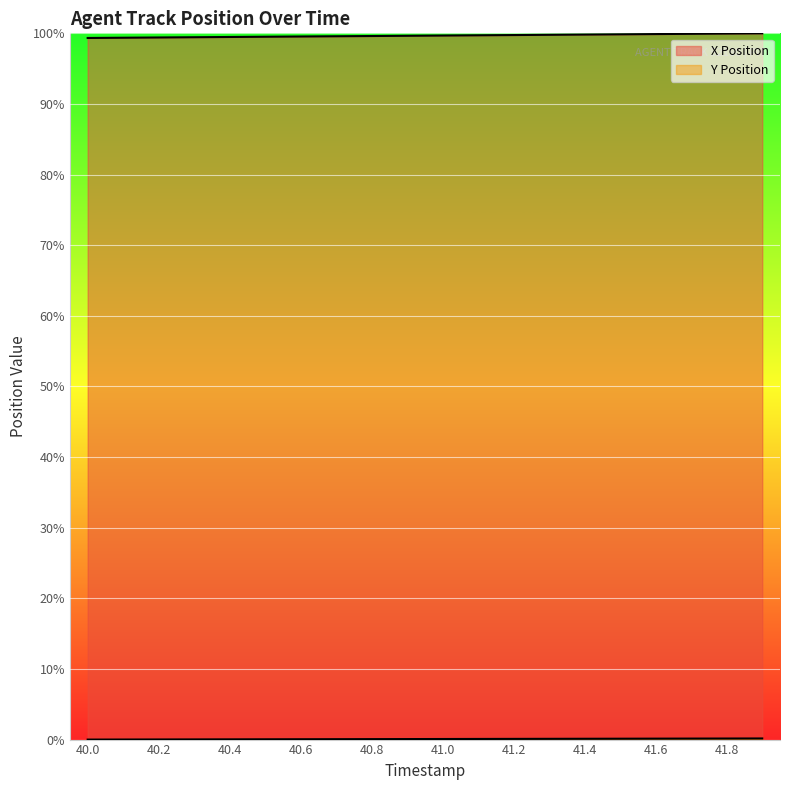

What is the value of the X Position point at the 20th from the left?

100.0